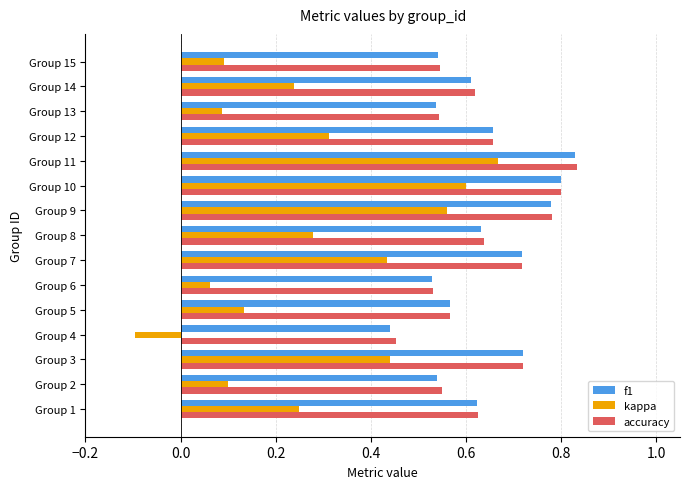

The kappa series shows 0.1 at Group 13. True or false?

True